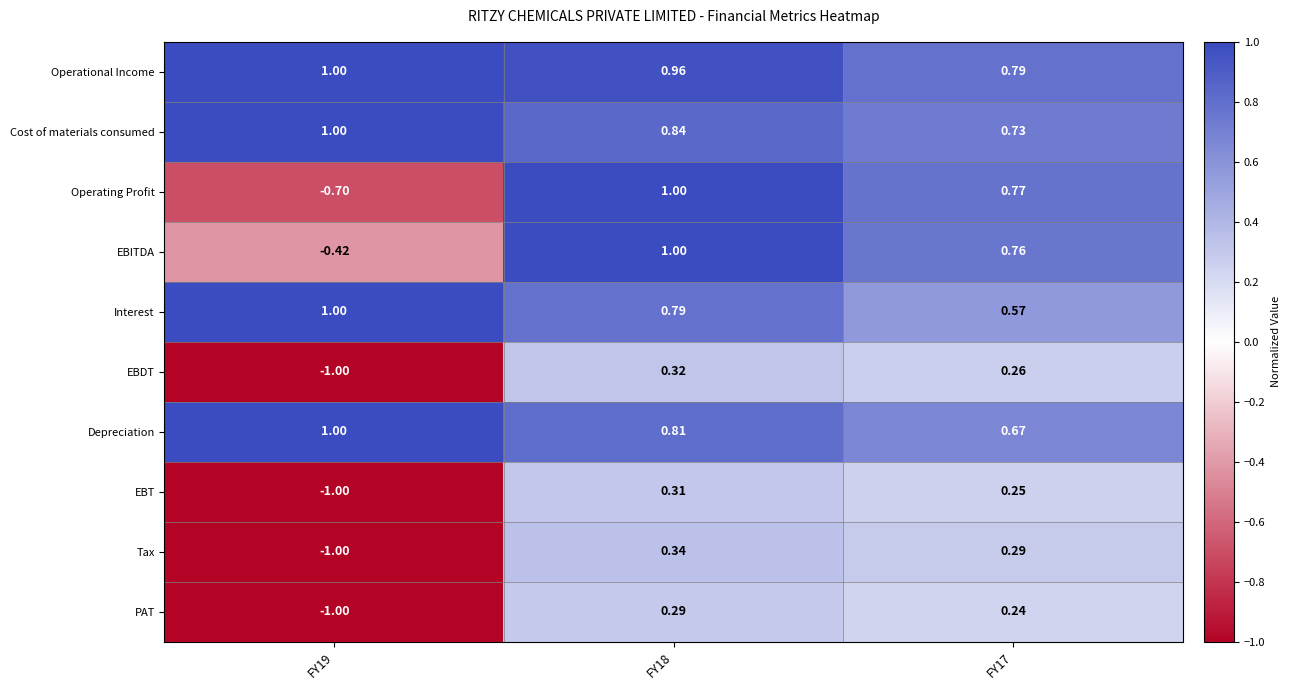

Which series has the widest spread of values?

Operating Profit